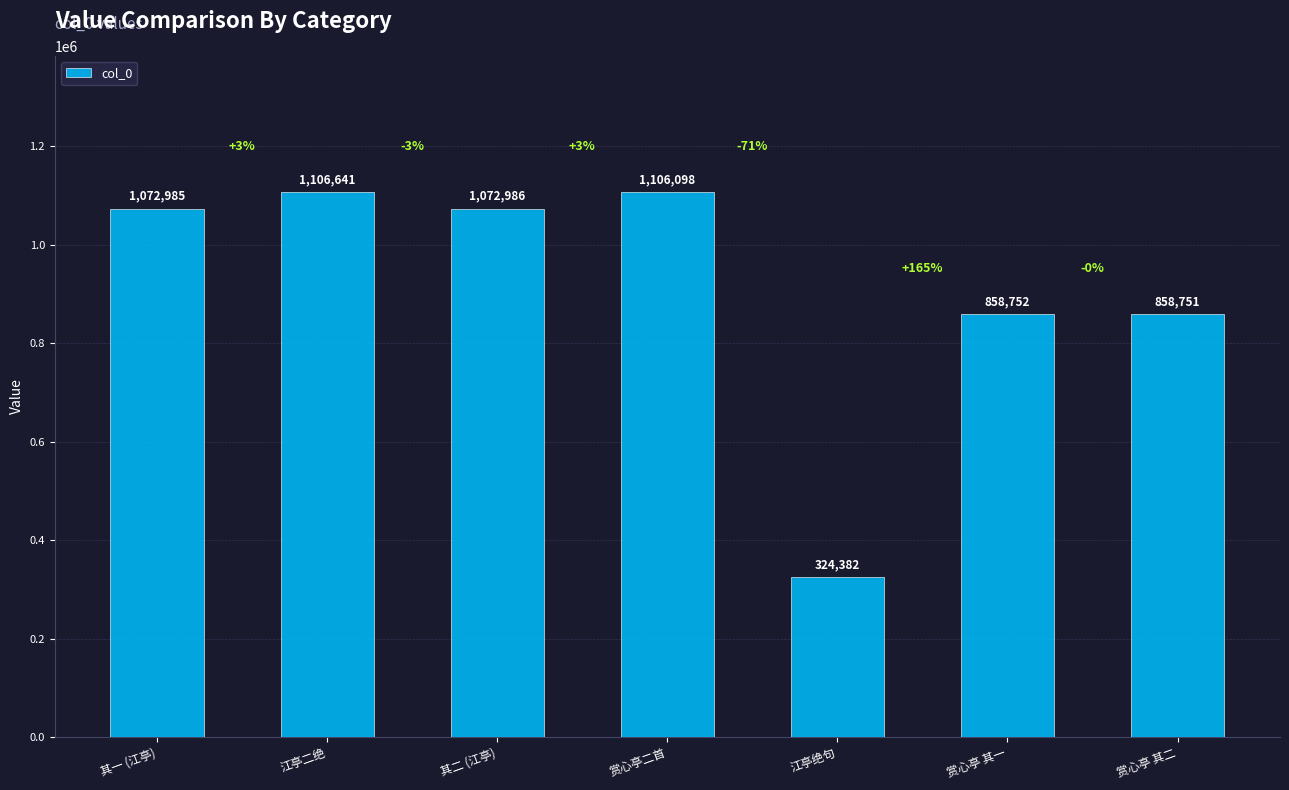

How many data points are less than 1072985?

3